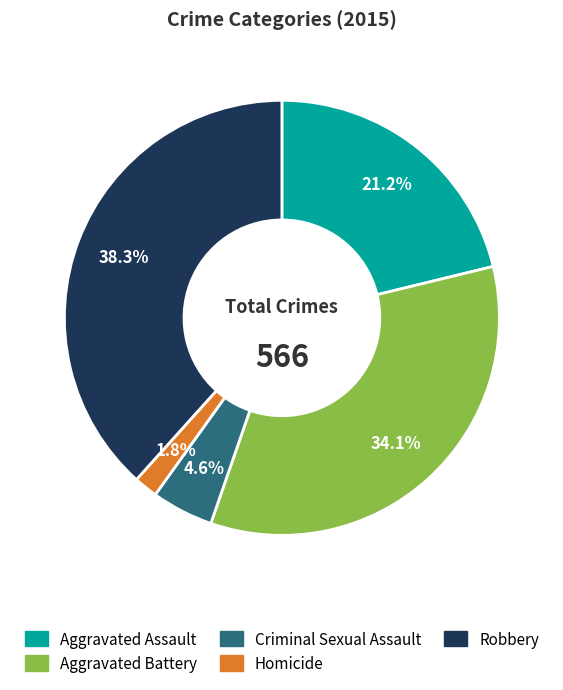

Combined, do Criminal Sexual Assault and Robbery account for over 50%?

No